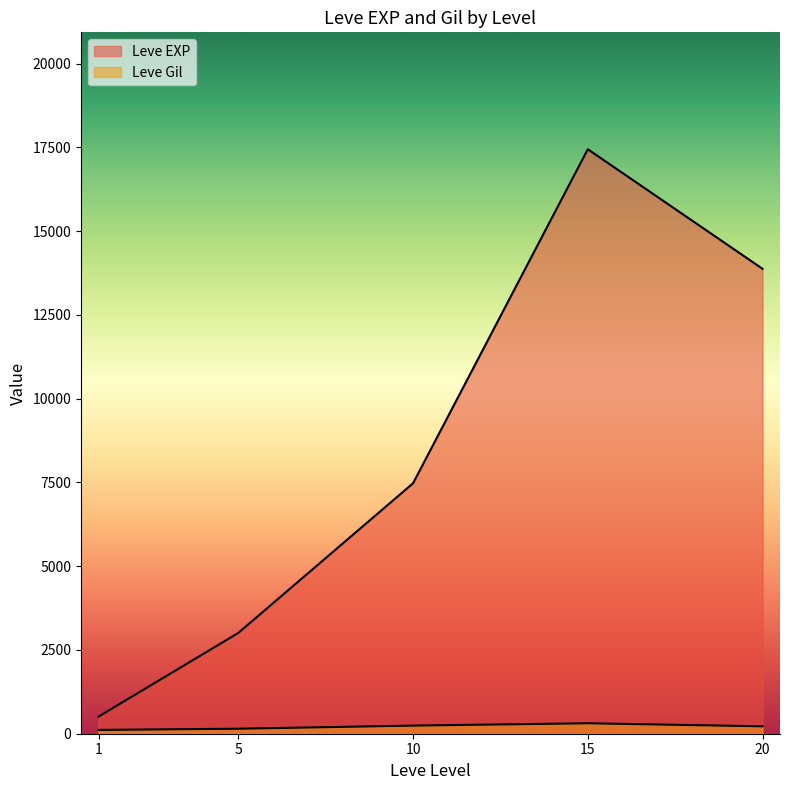

Does the chart display data point markers on the line(s)?

No